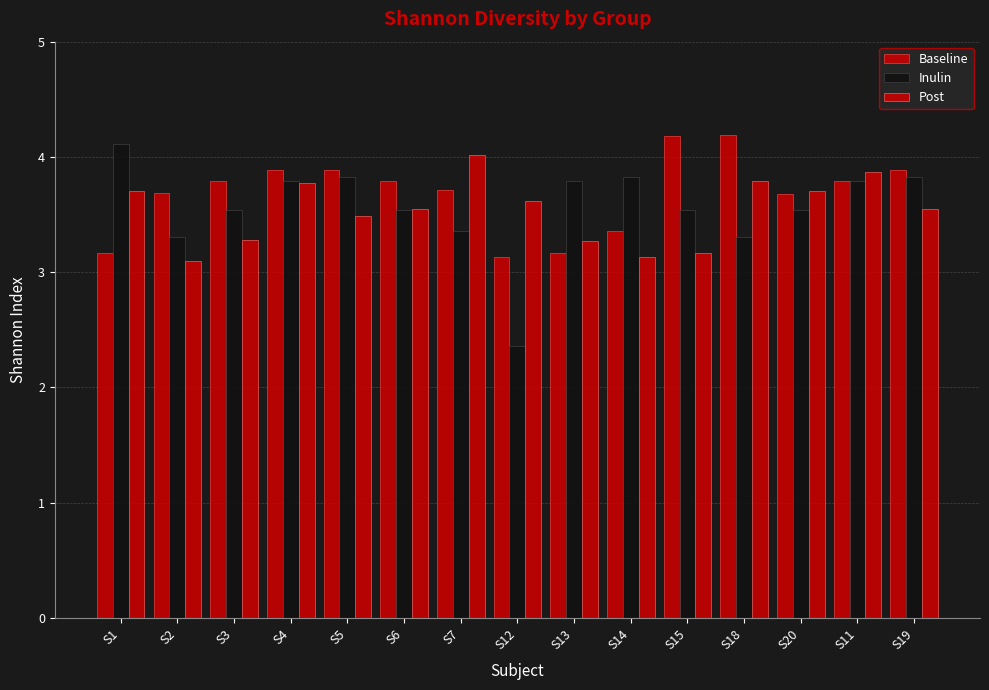

True or false: Baseline has a value of 2.0 at S13.

False